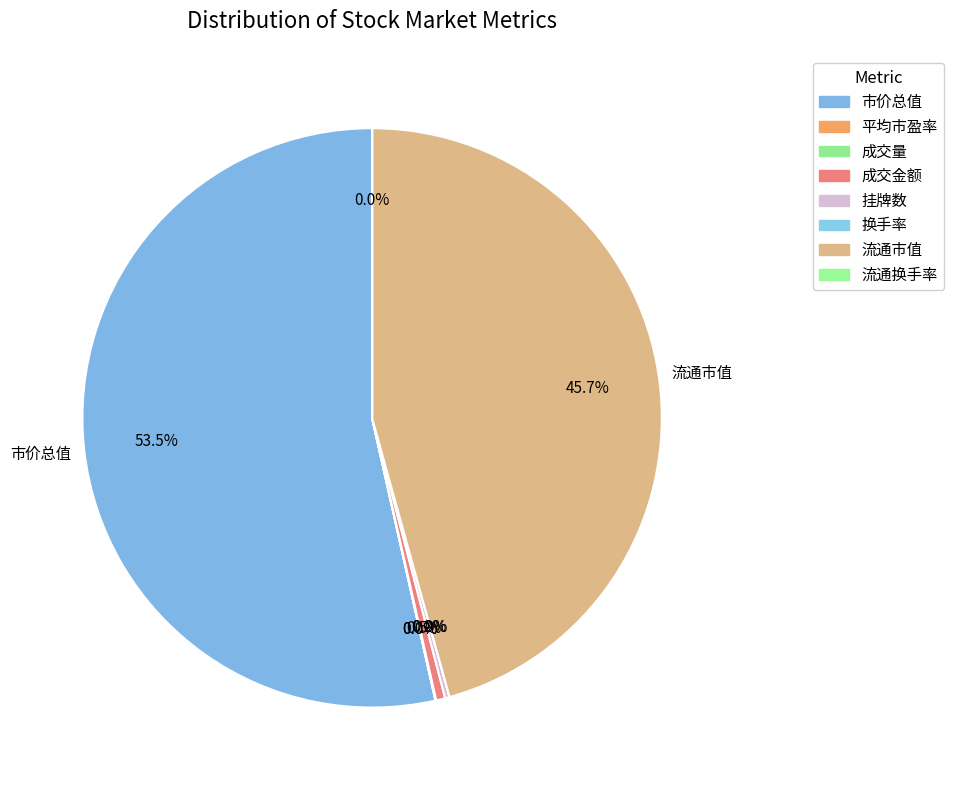

Combined, do 成交量 and 市价总值 account for over 50%?

Yes